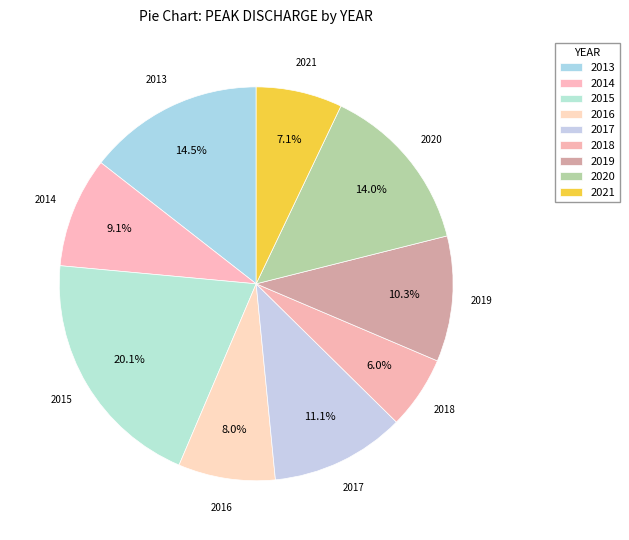

Which has a higher value, 2019 or 2013?

2013